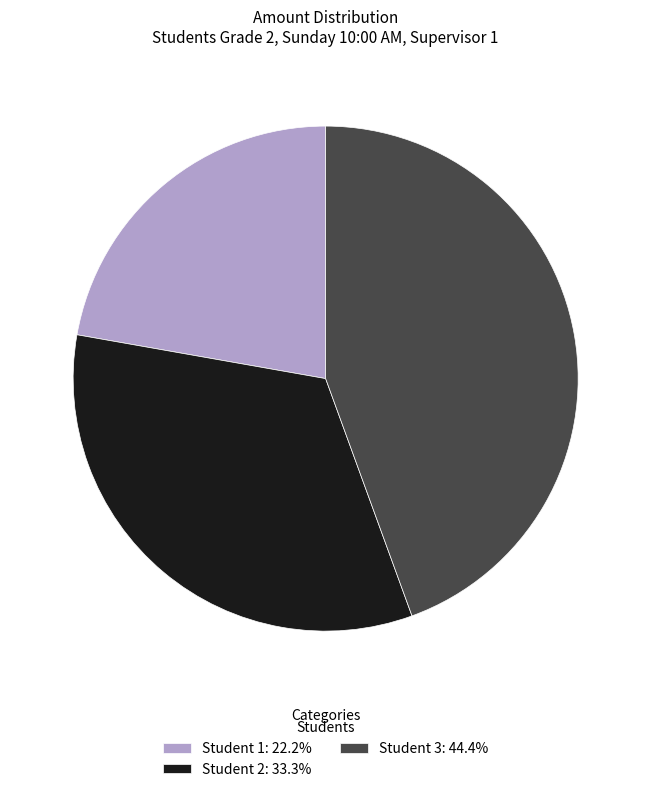

Do Student 3: 44.4% and Student 2: 33.3% together represent more than half of the pie?

Yes